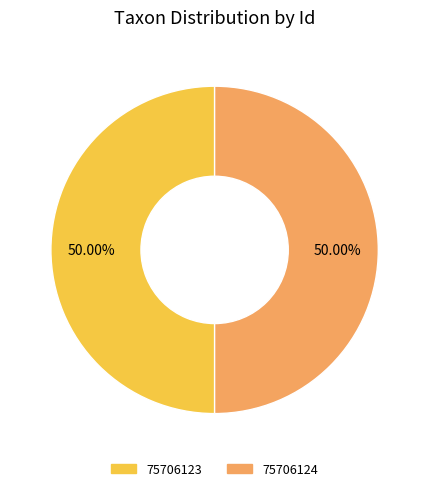

Approximately how many times larger is the value at 75706124 compared to 75706123?

1.0